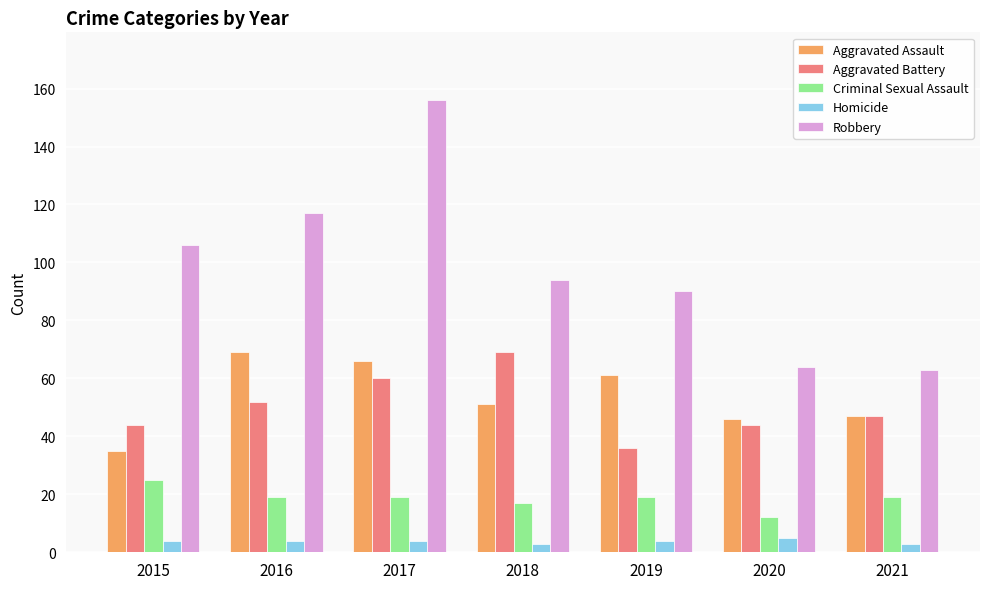

What is the greatest value displayed?

156